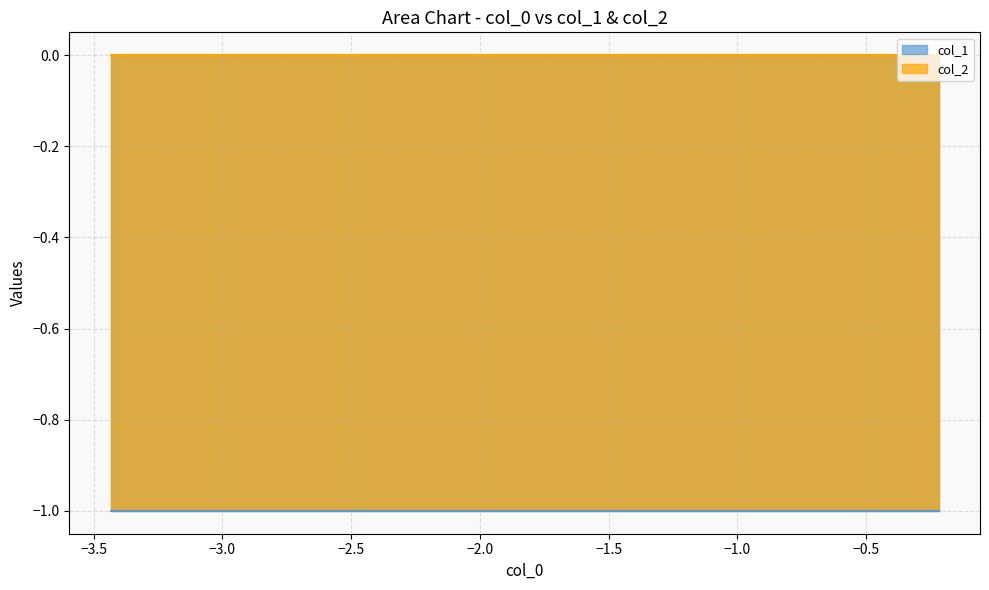

Between 1 and 9, which series saw the biggest shift?

col_1